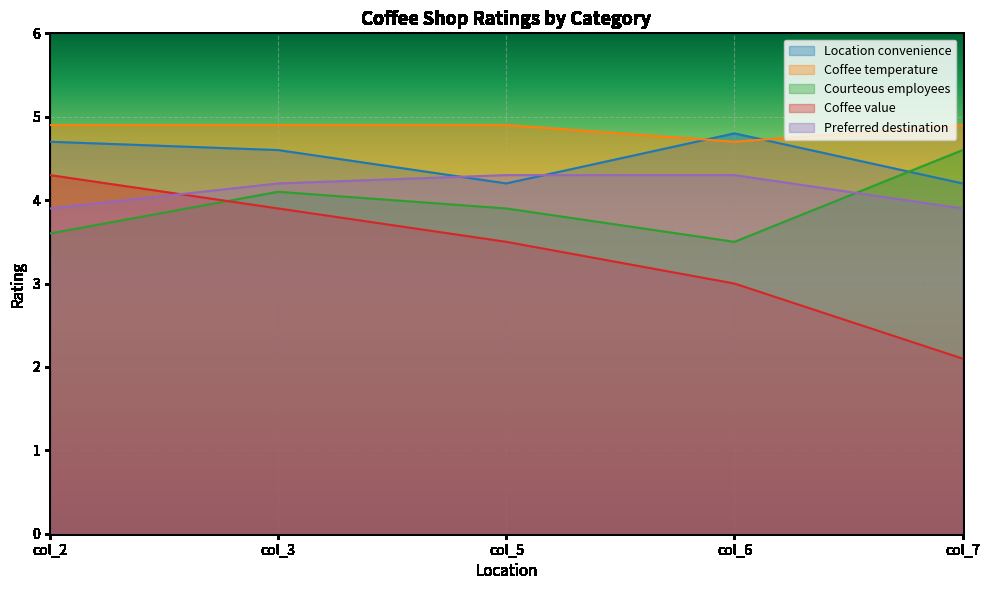

How many lines are shown in the chart?

5